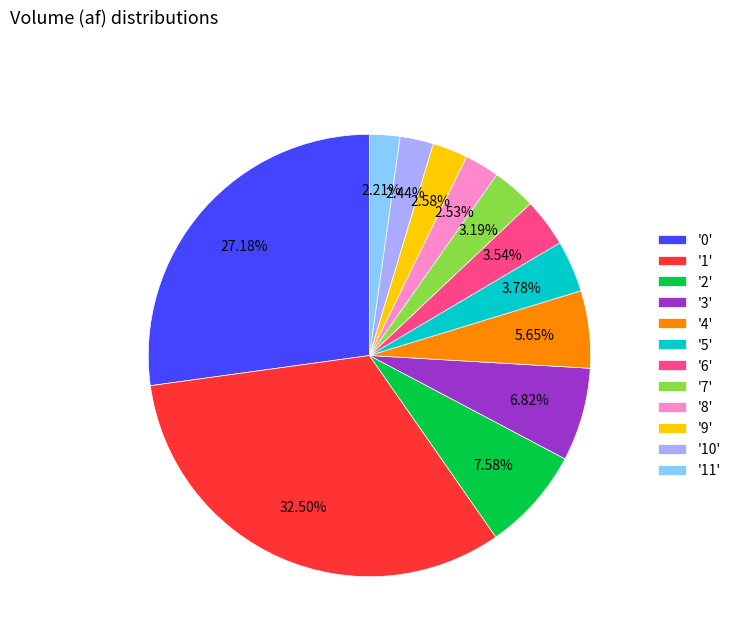

Do '1' and '6' together represent more than half of the pie?

No